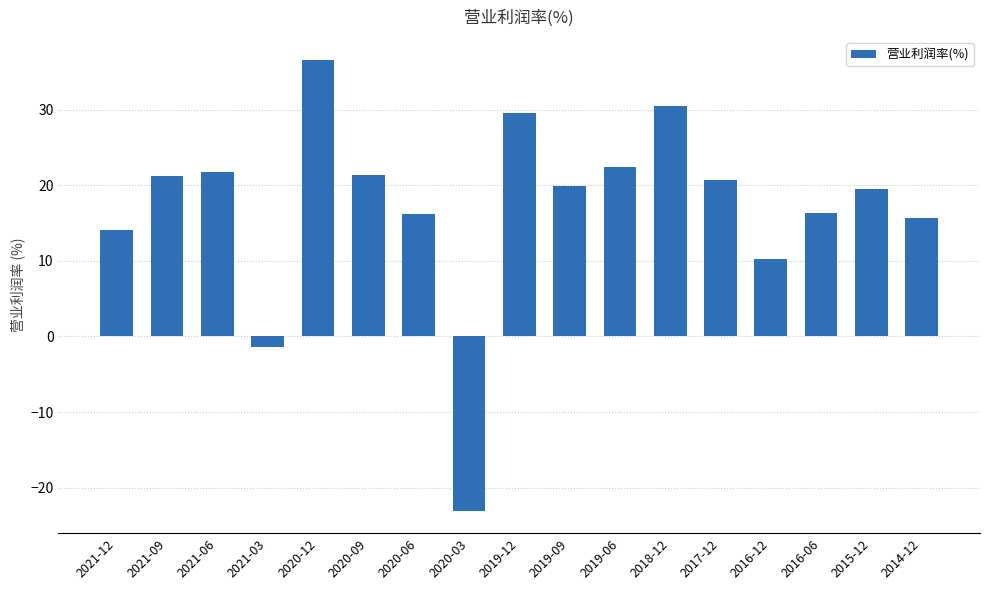

How many positive values are there?

15